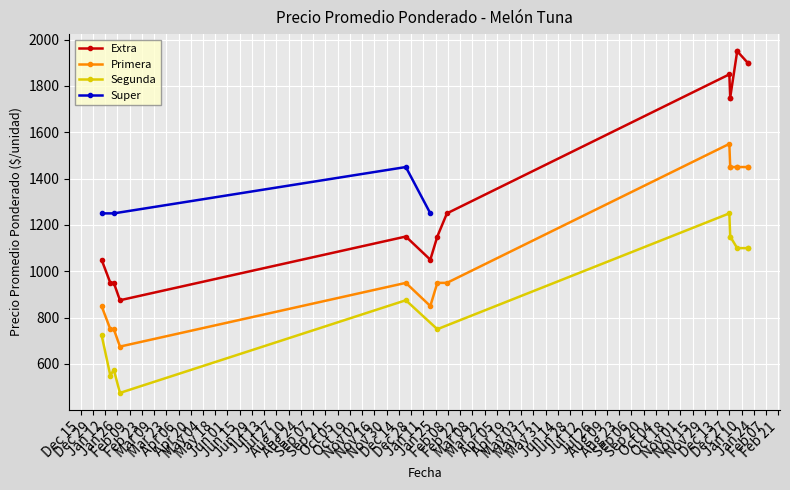

What is the label of the 1st point from the left?

2022-12-27